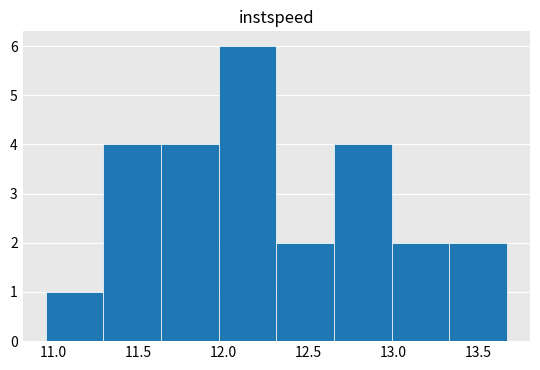

Which range on the x-axis has the tallest bar?

11.95 to 12.30